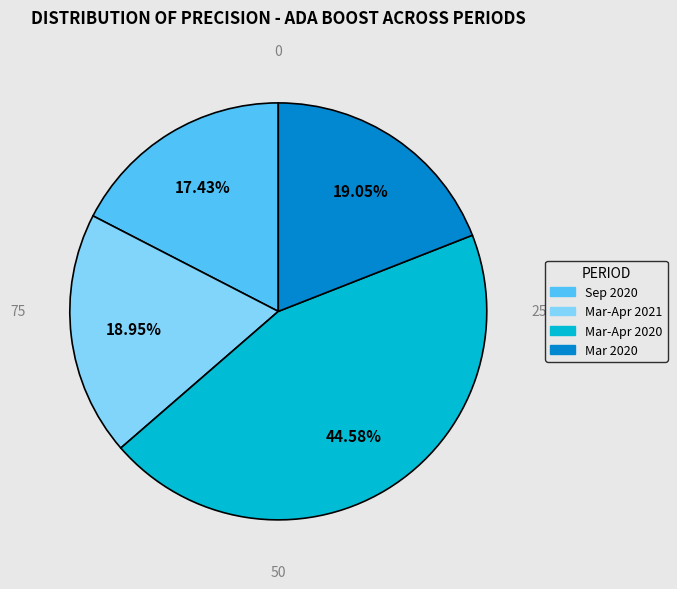

Is there a majority slice in this chart?

No